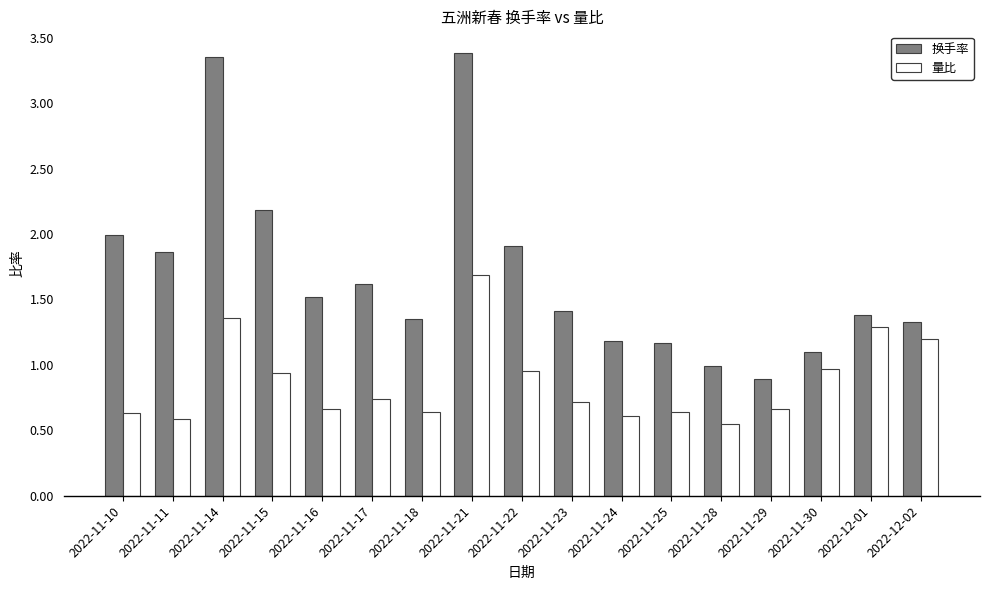

How many series are shown in this chart?

2